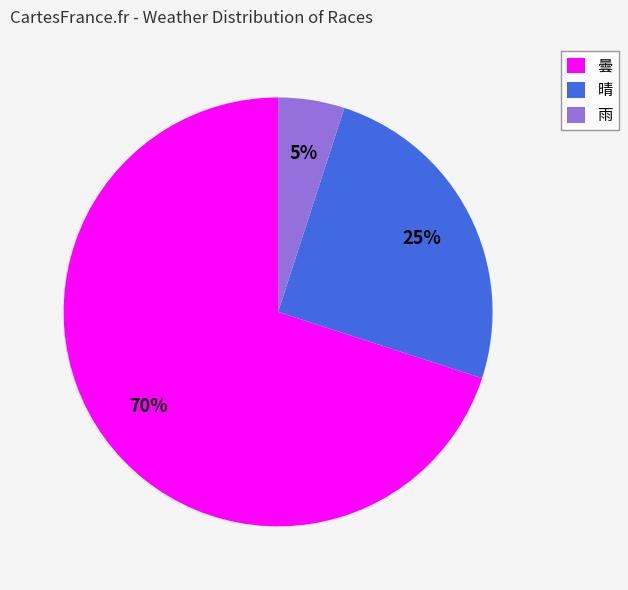

To the nearest percent, what percentage of the pie is 晴?

25%